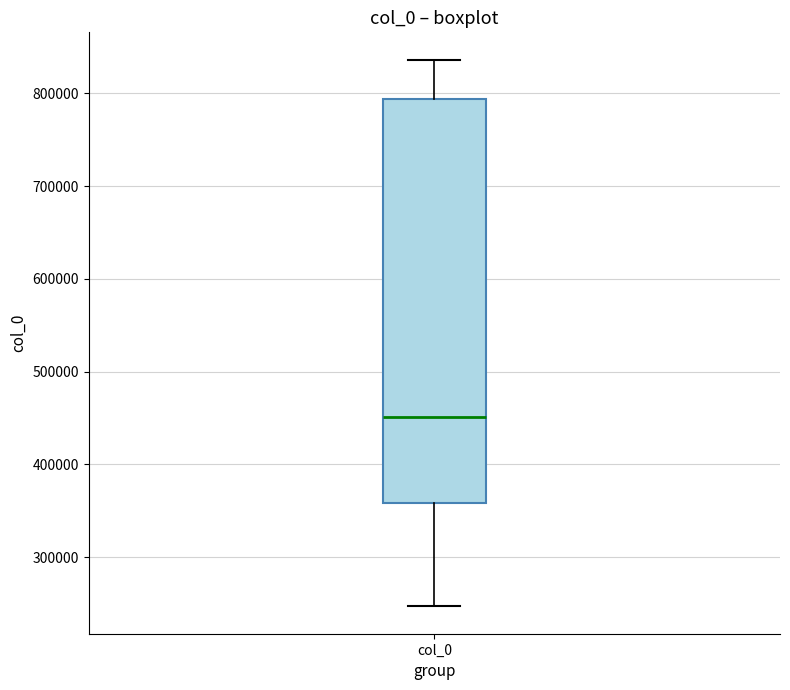

Where is the lower edge of the box for col_0 on the y-axis? The values are not printed on the chart, so give them approximately, as read against the axis.

360000